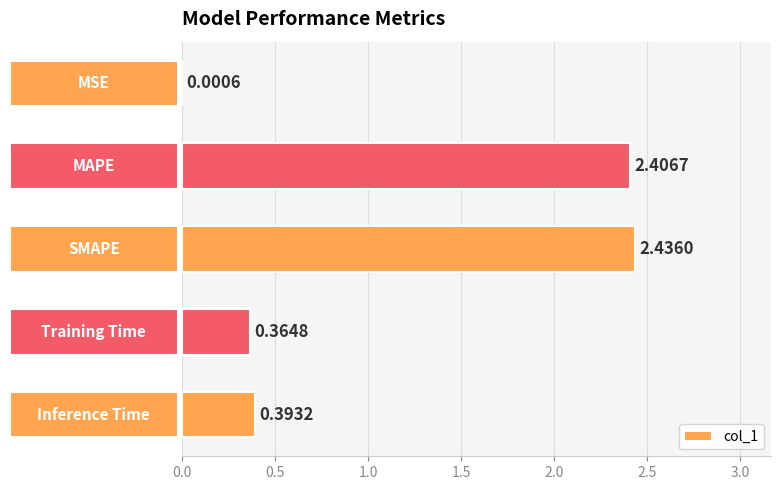

What is the sum of all values?

5.6